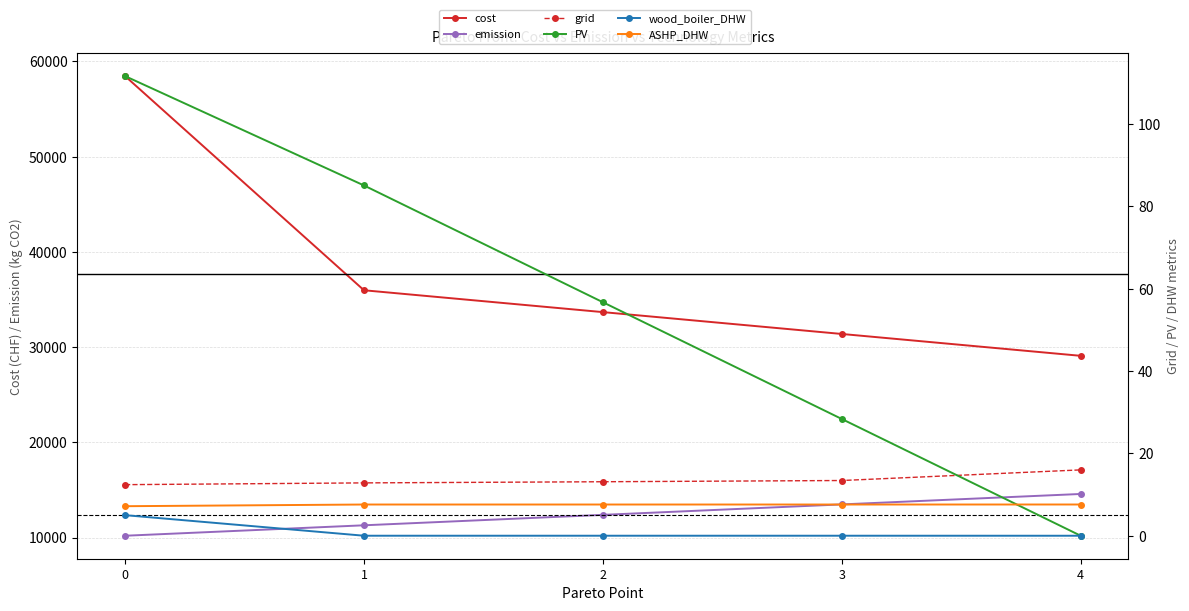

What is the value of the PV point at the 2nd from the left?

85.1